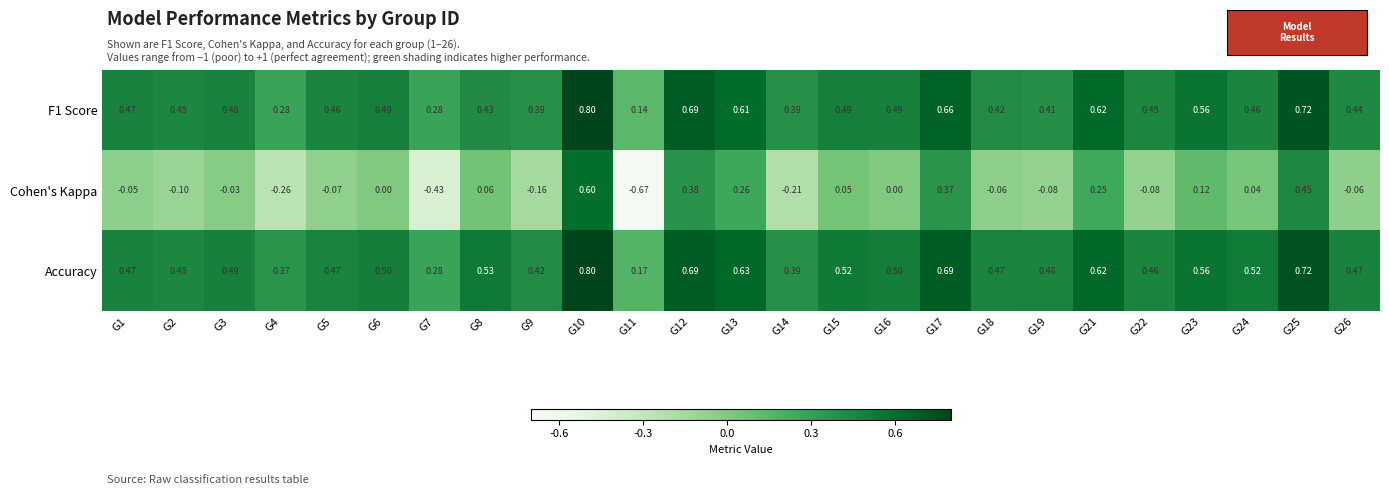

At G11, list the series in order from smallest to largest.

Cohen's Kappa, F1 Score, Accuracy